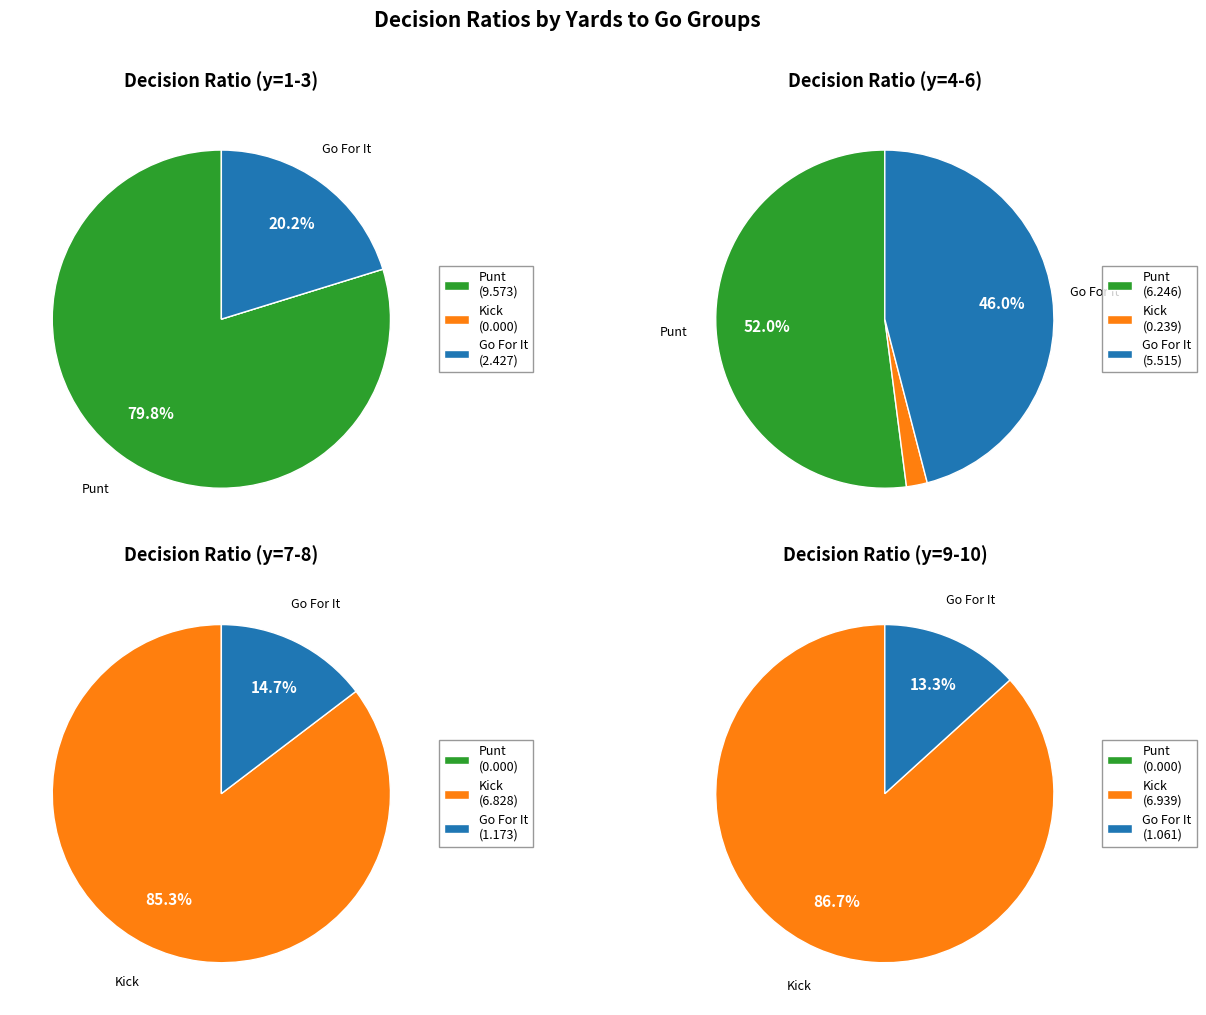

To the nearest percent, what portion does 4 represent?

1%